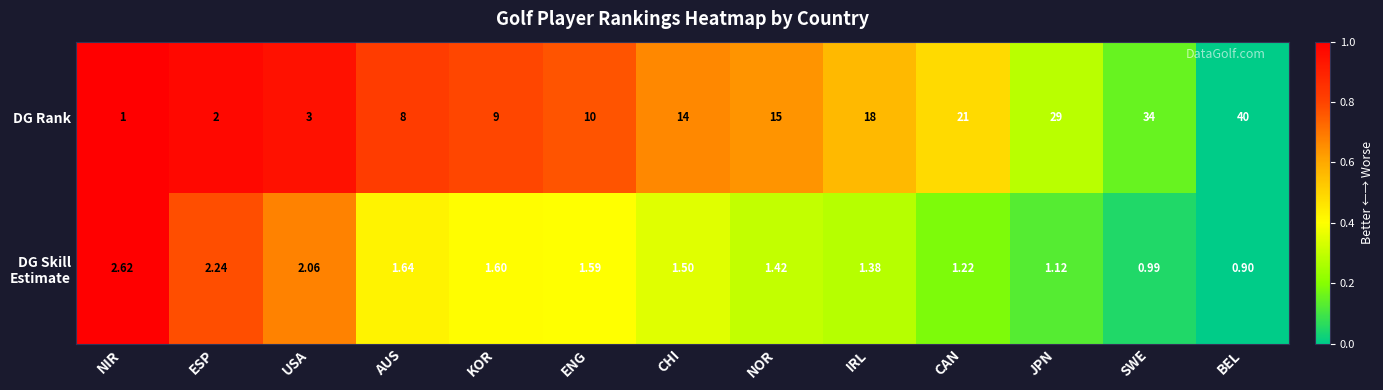

Which series has the largest range (max minus min)?

DG Rank